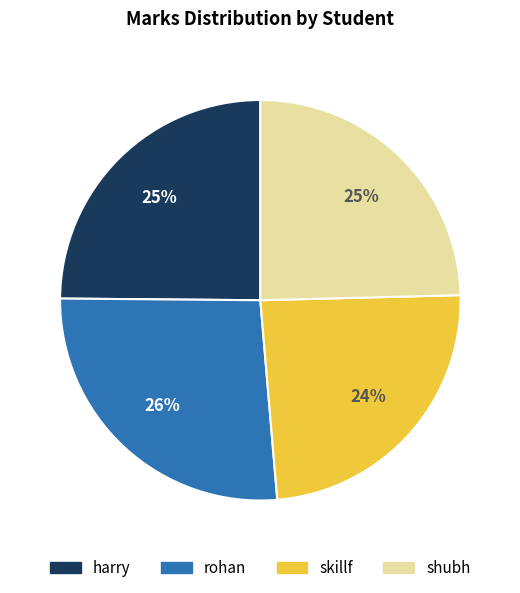

How many slices are in this pie chart?

4